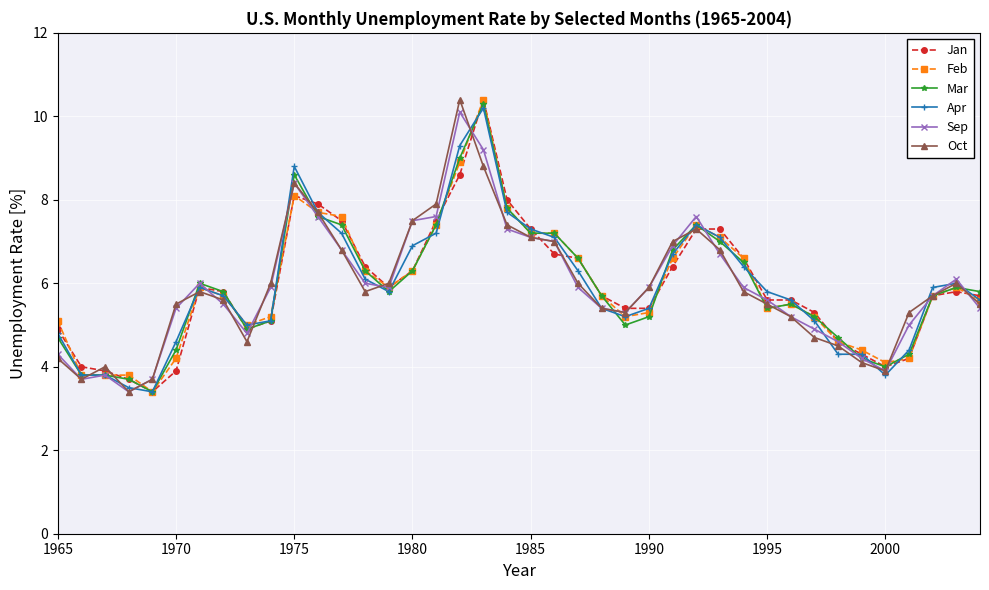

What are all the series names shown in the legend?

Jan, Feb, Mar, Apr, Sep, Oct